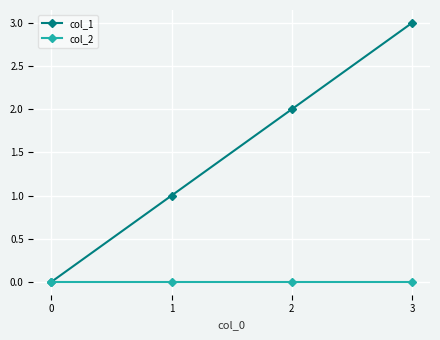

Is this an area chart (filled region under the line)?

No